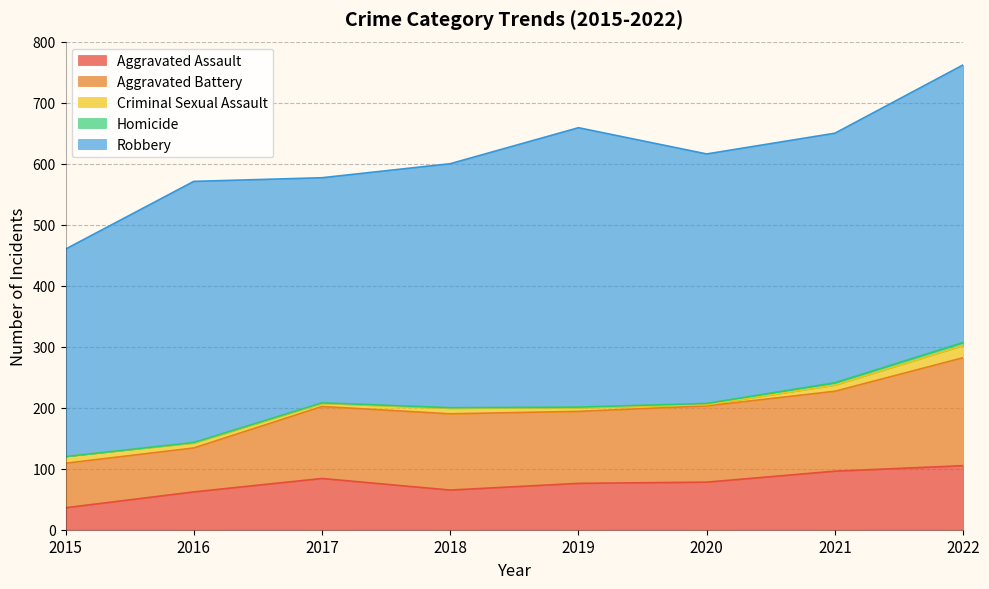

The Robbery series shows 597 at 2020. True or false?

False